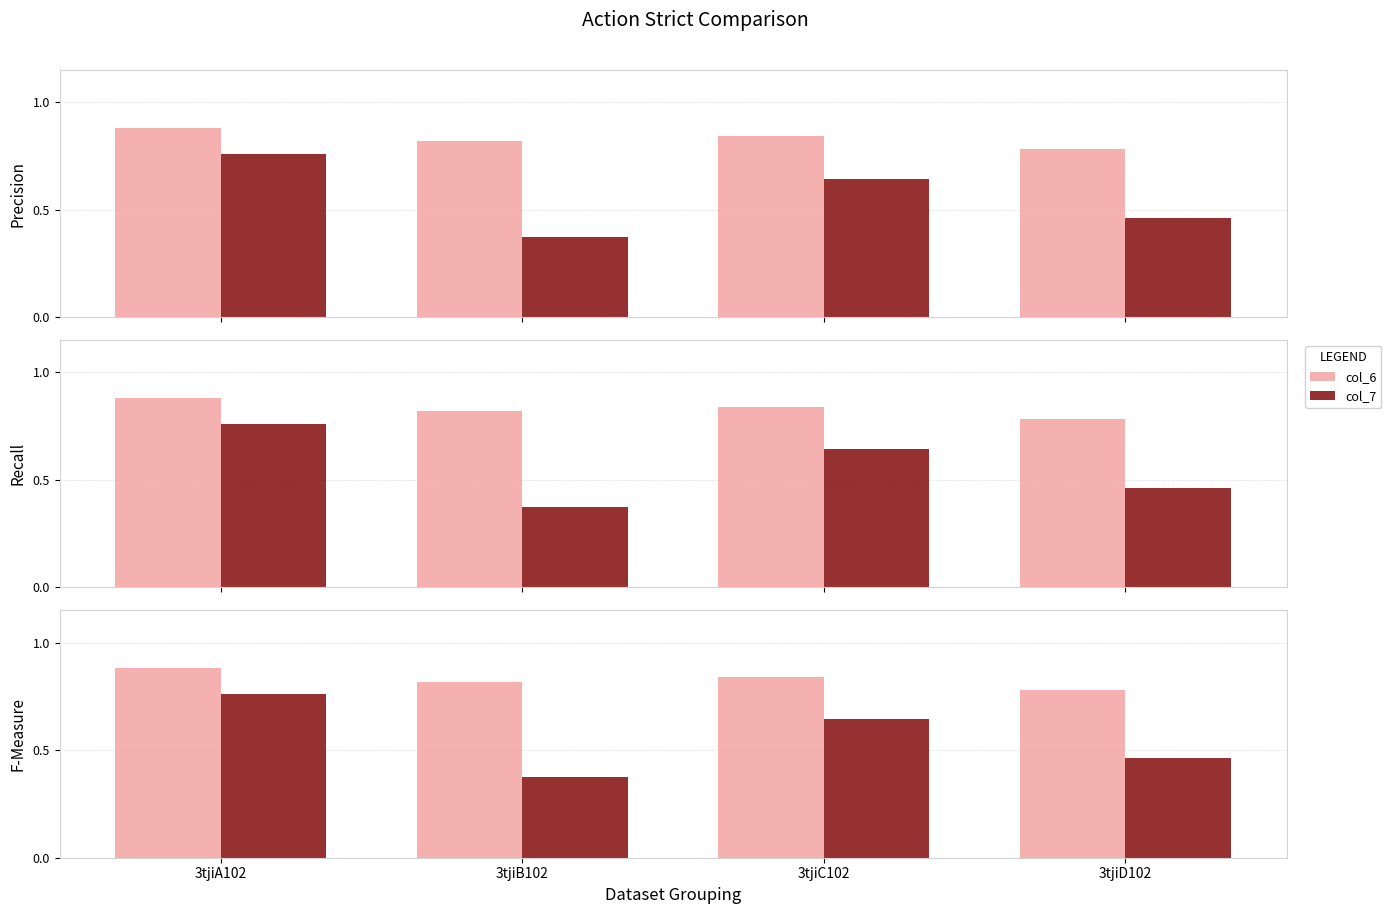

Where is col_6 nearest to the value 0?

3tjiD102